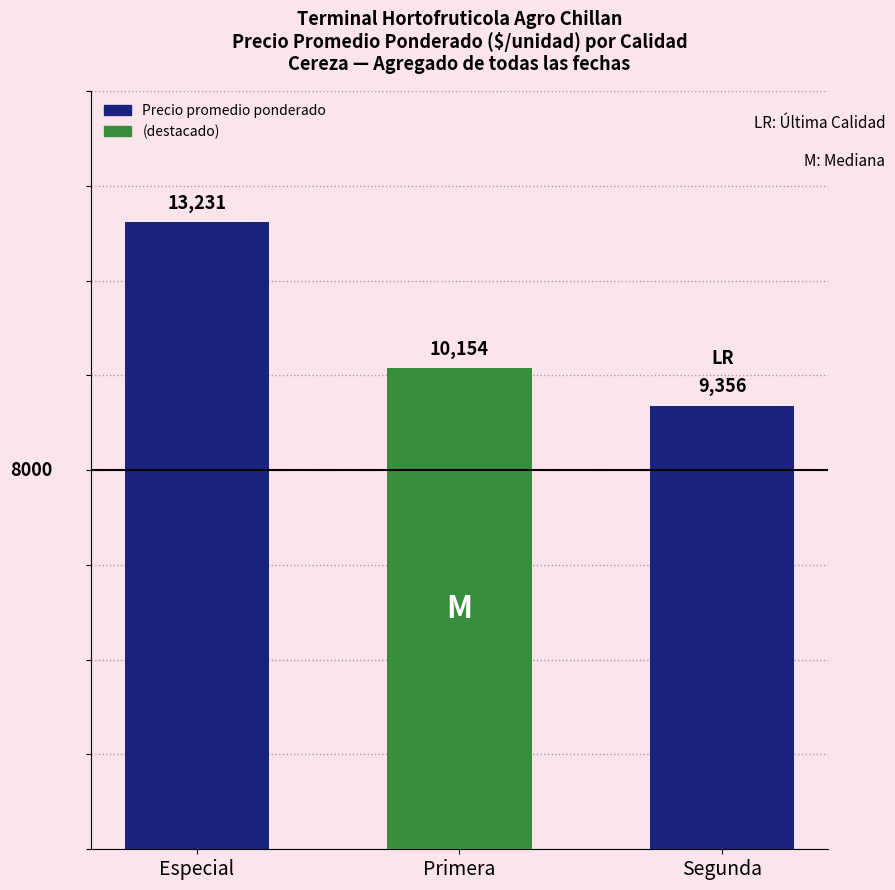

What is the change in value from Especial to Primera?

-3077